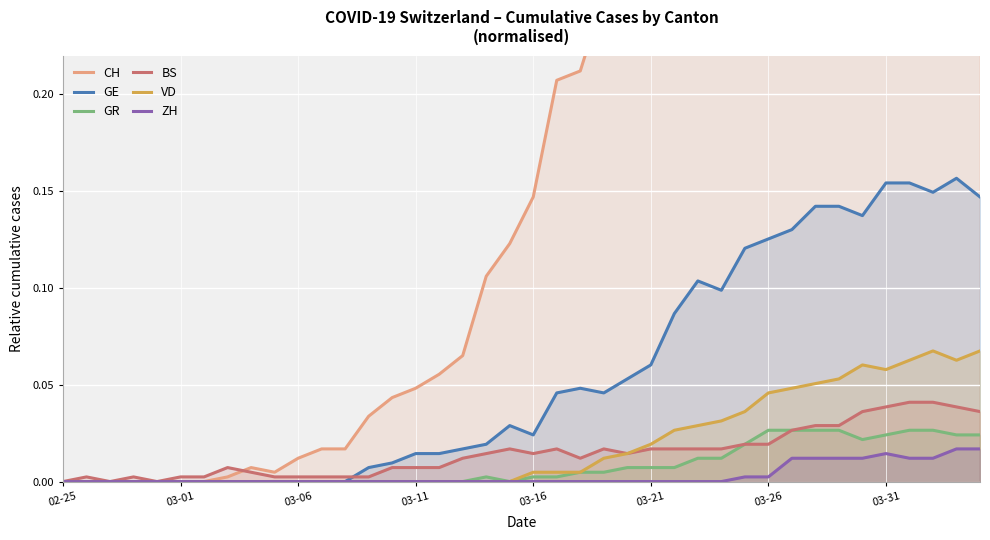

Reading left to right, transcribe all the data shown in this chart.

CH: 0.0	0.0	0.0	0.0	0.0	0.0	0.0	0.0	0.0	0.0	0.0	0.0	0.0	0.0	0.0	0.0	0.1	0.1	0.1	0.1	0.1	0.2	0.2	0.3	0.3	0.3	0.4	0.5	0.5	0.6	0.6	0.7	0.7	0.7	0.8	0.9	1.0	1.0	1.0	1.0
GE: 0.0	0.0	0.0	0.0	0.0	0.0	0.0	0.0	0.0	0.0	0.0	0.0	0.0	0.0	0.0	0.0	0.0	0.0	0.0	0.0	0.0	0.0	0.0	0.0	0.1	0.1	0.1	0.1	0.1	0.1	0.1	0.1	0.1	0.1	0.1	0.2	0.2	0.1	0.2	0.1
GR: 0.0	0.0	0.0	0.0	0.0	0.0	0.0	0.0	0.0	0.0	0.0	0.0	0.0	0.0	0.0	0.0	0.0	0.0	0.0	0.0	0.0	0.0	0.0	0.0	0.0	0.0	0.0	0.0	0.0	0.0	0.0	0.0	0.0	0.0	0.0	0.0	0.0	0.0	0.0	0.0
BS: 0.0	0.0	0.0	0.0	0.0	0.0	0.0	0.0	0.0	0.0	0.0	0.0	0.0	0.0	0.0	0.0	0.0	0.0	0.0	0.0	0.0	0.0	0.0	0.0	0.0	0.0	0.0	0.0	0.0	0.0	0.0	0.0	0.0	0.0	0.0	0.0	0.0	0.0	0.0	0.0
VD: 0.0	0.0	0.0	0.0	0.0	0.0	0.0	0.0	0.0	0.0	0.0	0.0	0.0	0.0	0.0	0.0	0.0	0.0	0.0	0.0	0.0	0.0	0.0	0.0	0.0	0.0	0.0	0.0	0.0	0.0	0.0	0.0	0.1	0.1	0.1	0.1	0.1	0.1	0.1	0.1
ZH: 0.0	0.0	0.0	0.0	0.0	0.0	0.0	0.0	0.0	0.0	0.0	0.0	0.0	0.0	0.0	0.0	0.0	0.0	0.0	0.0	0.0	0.0	0.0	0.0	0.0	0.0	0.0	0.0	0.0	0.0	0.0	0.0	0.0	0.0	0.0	0.0	0.0	0.0	0.0	0.0